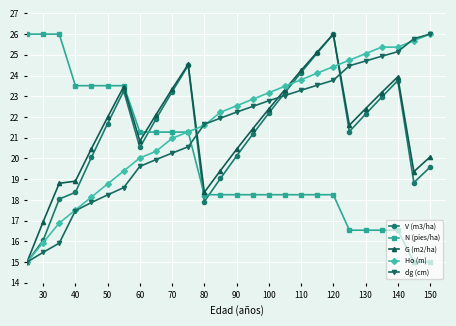

What is the maximum value for V (m3/ha)?

26.0